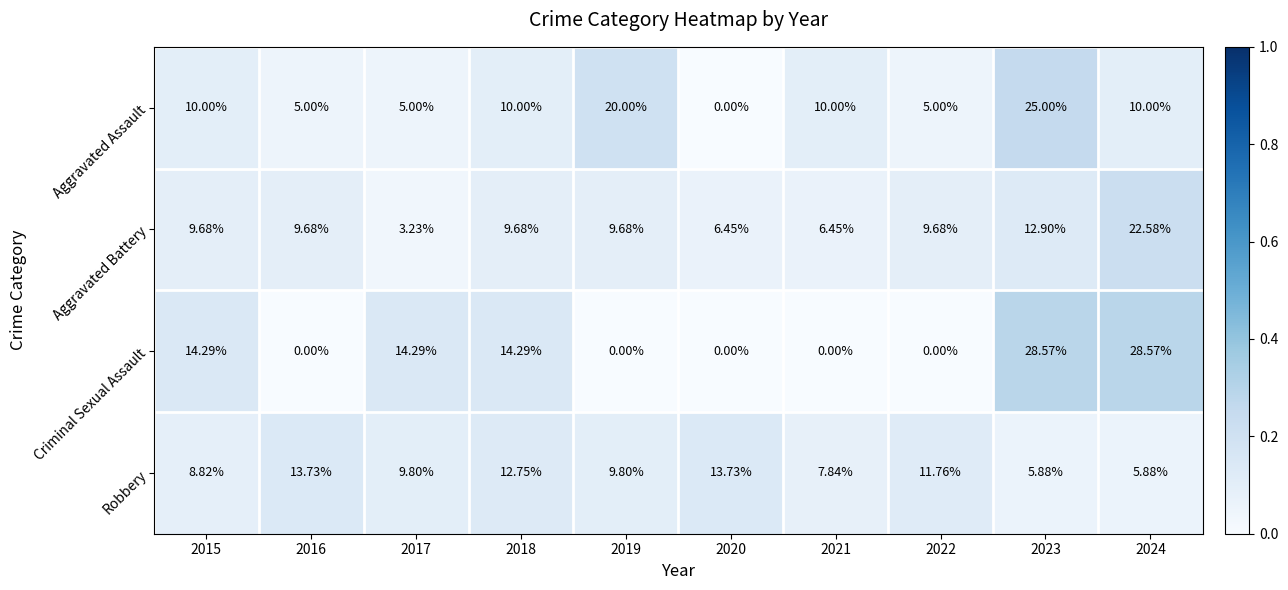

Which series has the largest range (max minus min)?

Criminal Sexual Assault